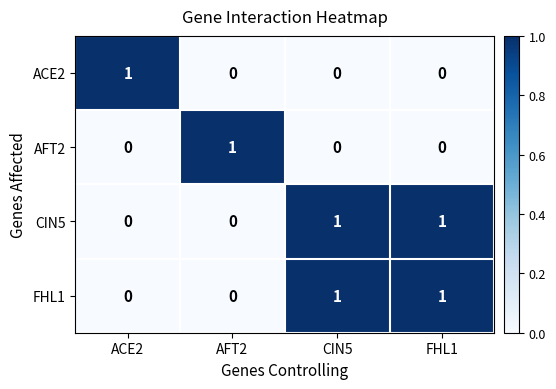

Is the value of FHL1 at AFT2 greater than the value of CIN5 at CIN5?

No